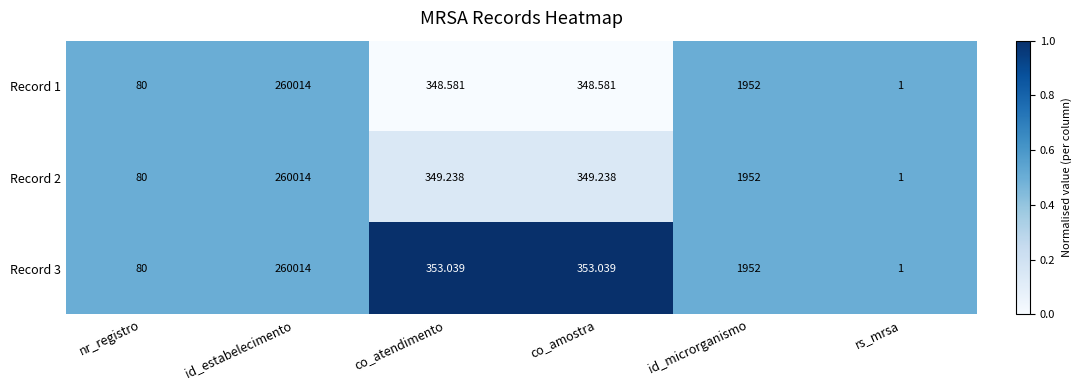

At which label is Record 2 closest to 130007?

id_microrganismo